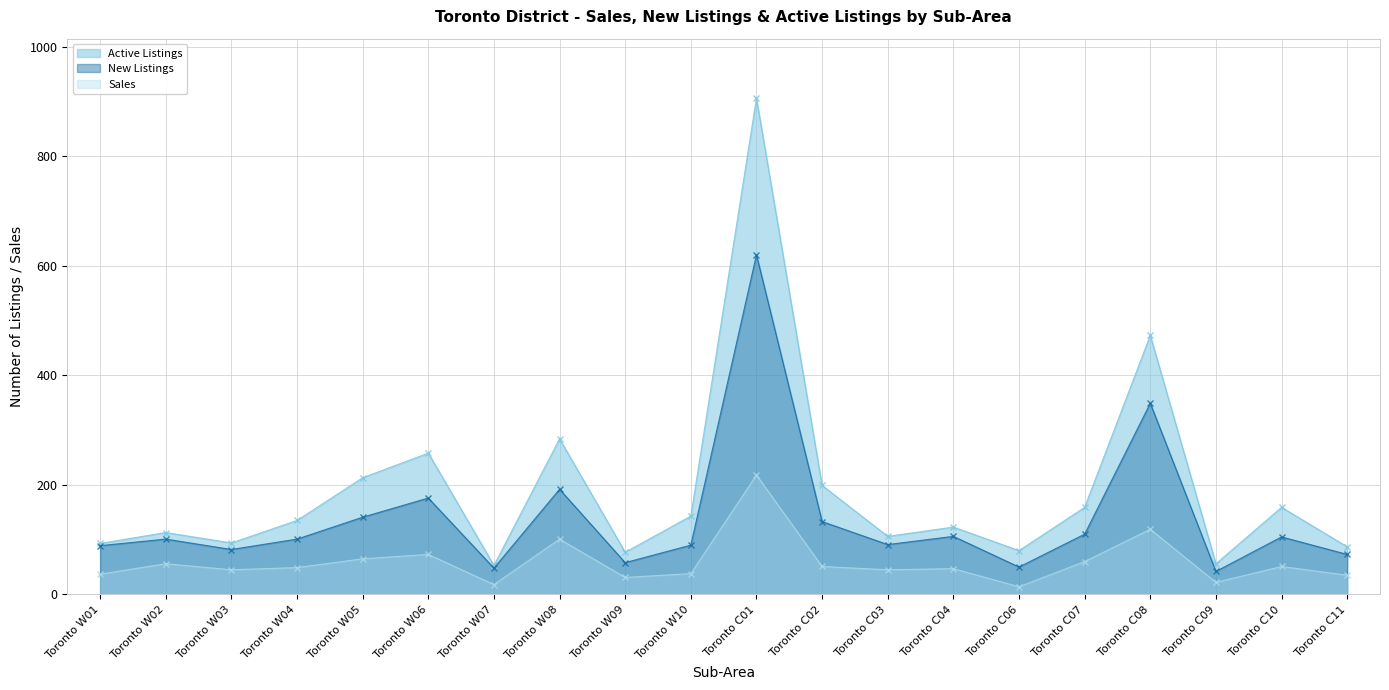

Reading left to right, list all the values displayed in this chart.

Active Listings: 93	113	94	135	213	258	53	284	77	143	906	199	106	123	80	159	473	56	159	87
New Listings: 89	101	82	101	141	176	48	192	58	90	620	133	91	106	50	110	349	42	105	73
Sales: 37	56	45	49	65	73	18	101	31	38	218	51	45	47	14	60	119	22	51	35